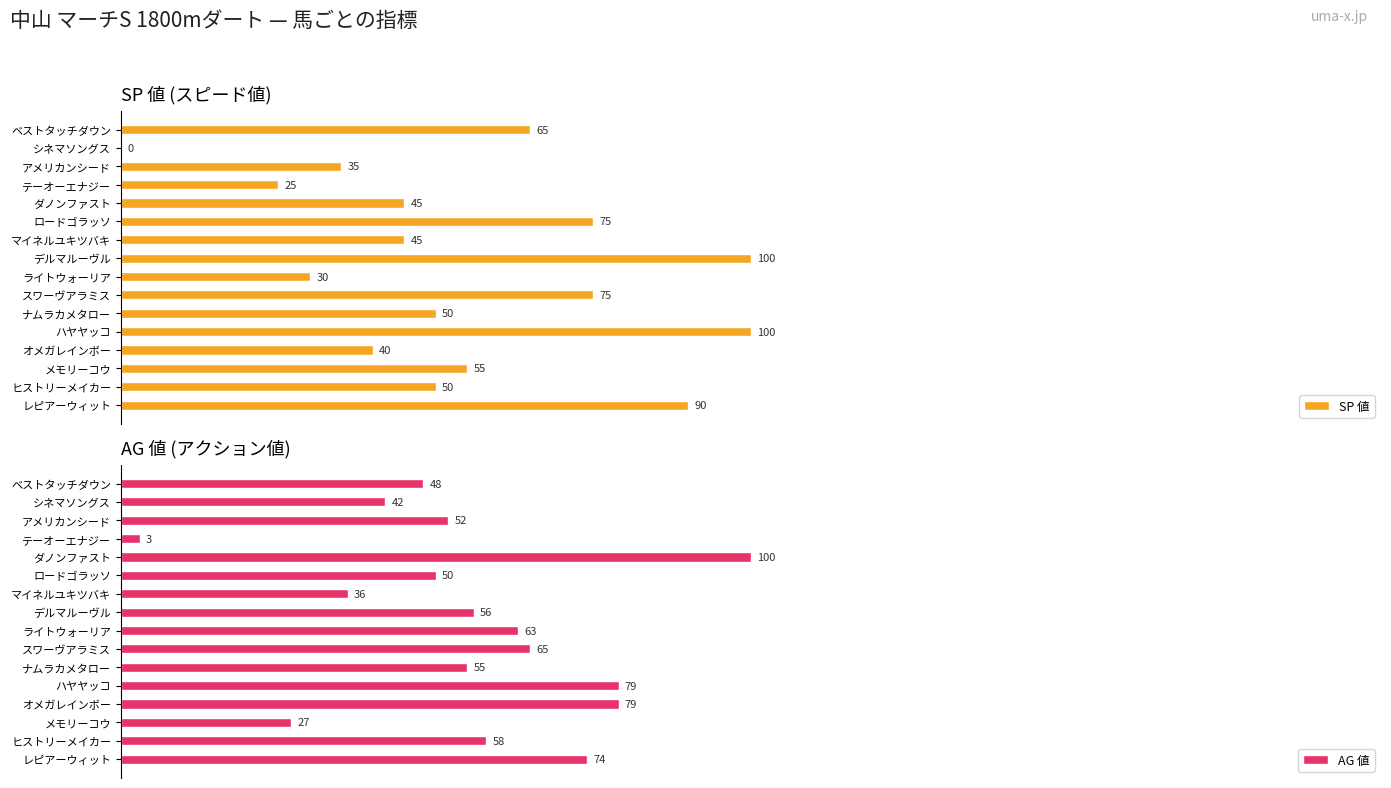

At which label is AG 値 closest to 51?

ロードゴラッソ